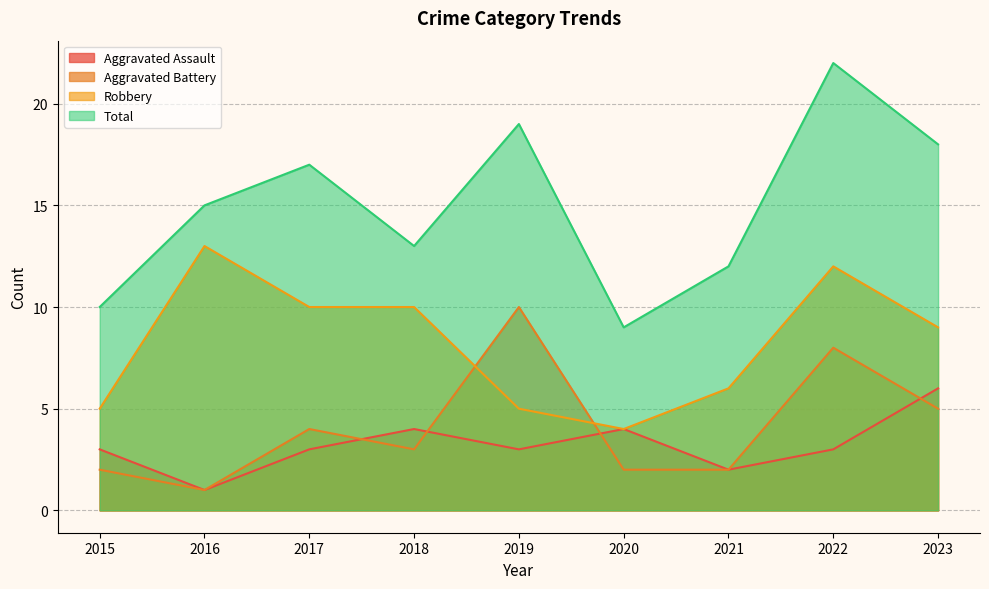

True or false: Total has more than 0 interior local peaks.

True